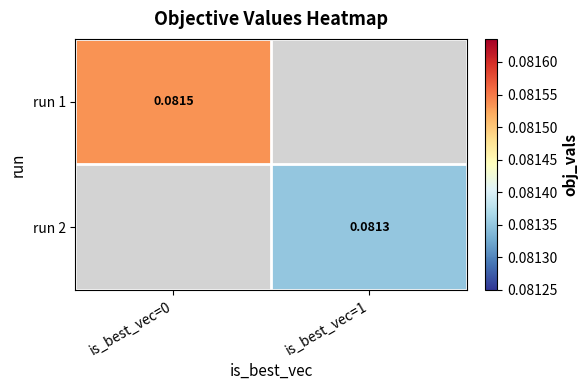

The value of run 1 at is_best_vec=0 is 0.1. True or false?

False